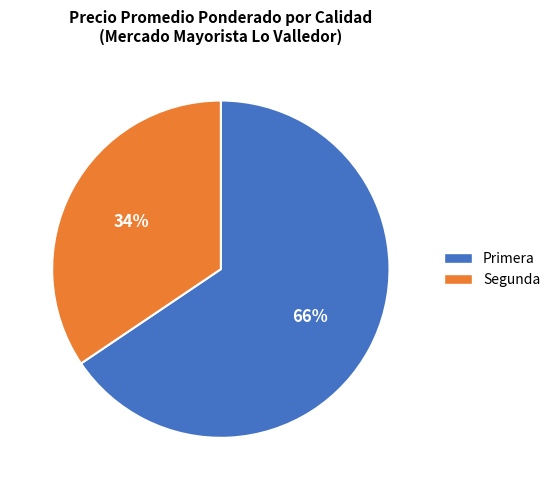

Does Primera account for over 50% of the chart?

Yes